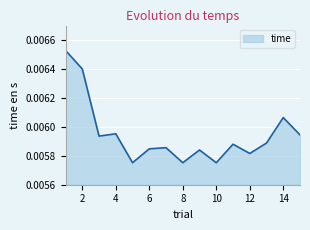

True or false: the data has more than 0 interior local peaks.

True